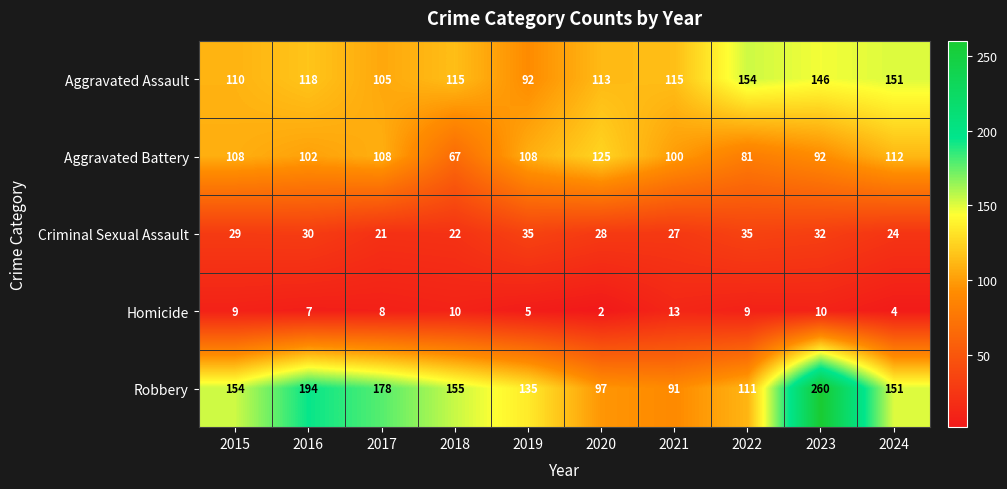

Between 2019 and 2024, which series saw the biggest shift?

Aggravated Assault